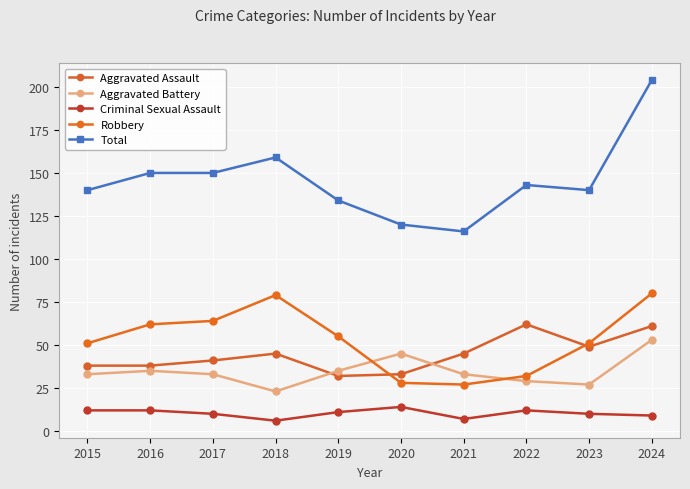

Reading left to right, what are all the values shown in this chart?

Aggravated Assault: 38	38	41	45	32	33	45	62	49	61
Aggravated Battery: 33	35	33	23	35	45	33	29	27	53
Criminal Sexual Assault: 12	12	10	6	11	14	7	12	10	9
Robbery: 51	62	64	79	55	28	27	32	51	80
Total: 140	150	150	159	134	120	116	143	140	204